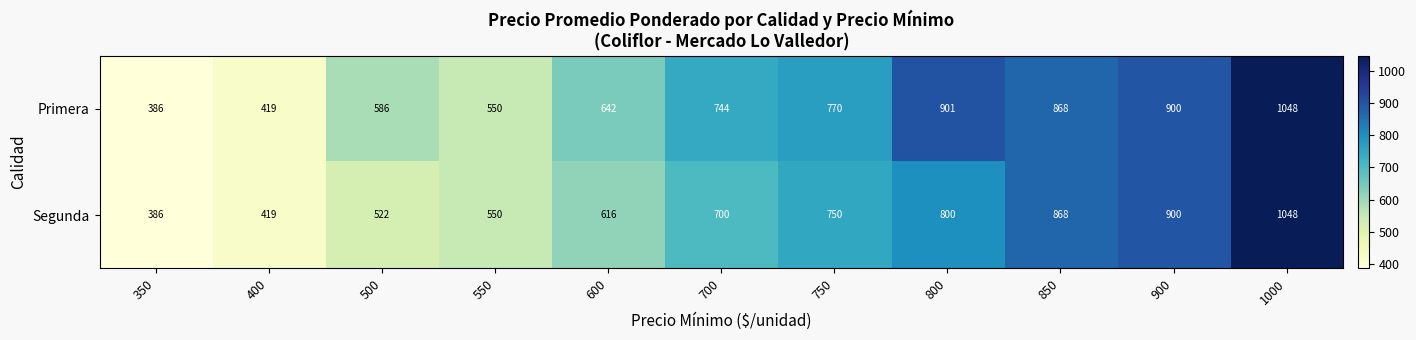

The Primera series shows 157 at 700. True or false?

False